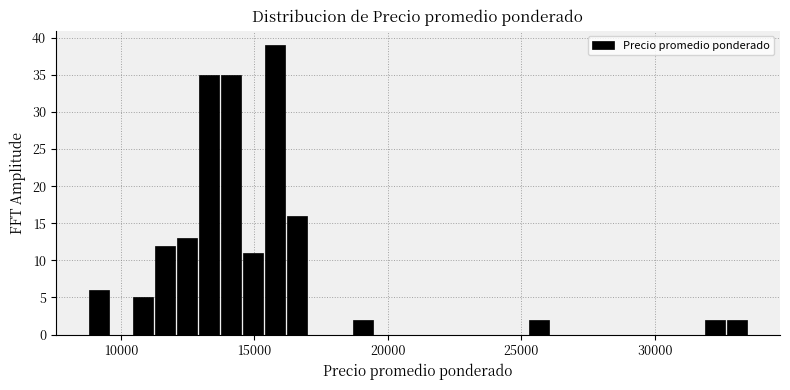

Read against the x-axis, roughly where is the centre of the tallest bar?

16000